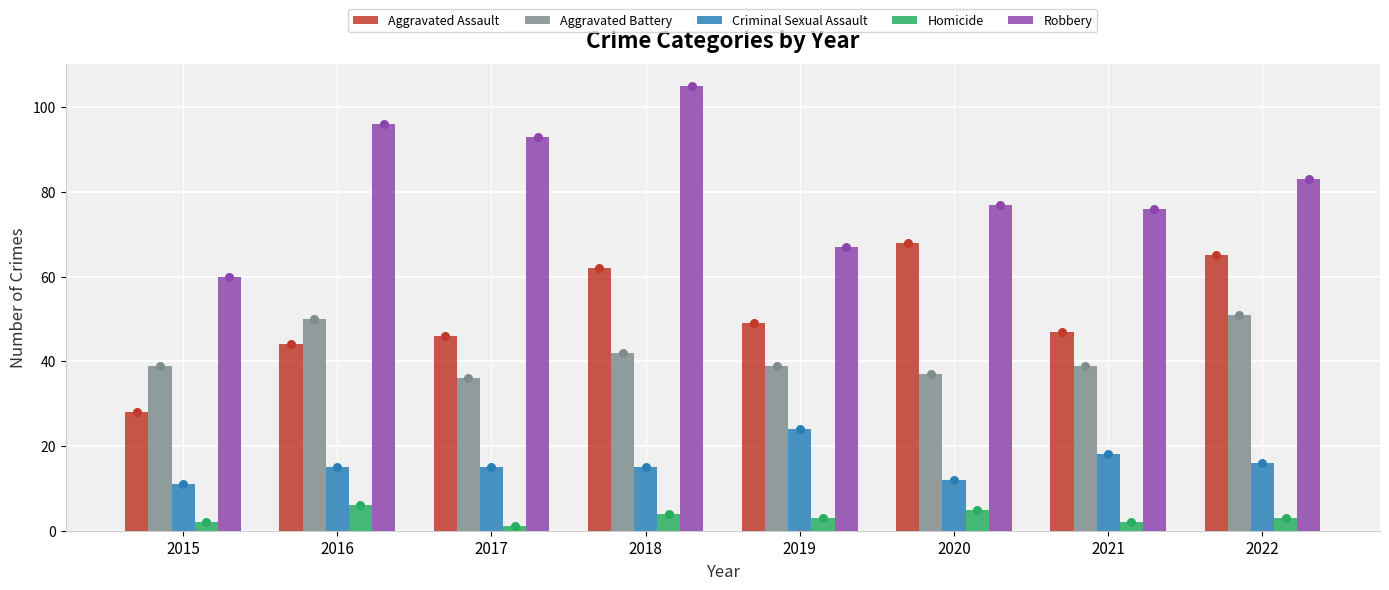

At how many categories does at least one series exceed 89?

3